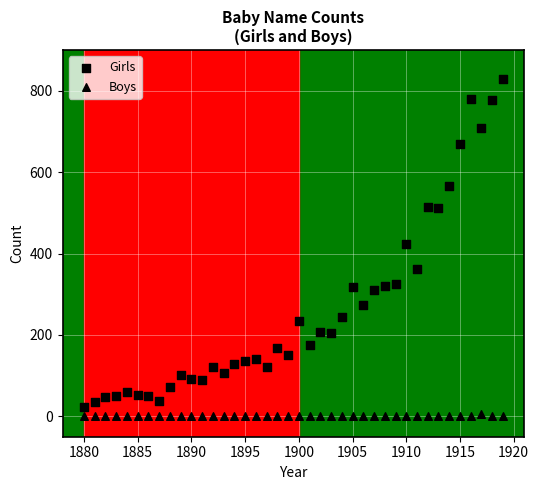

How many data points are displayed?

80